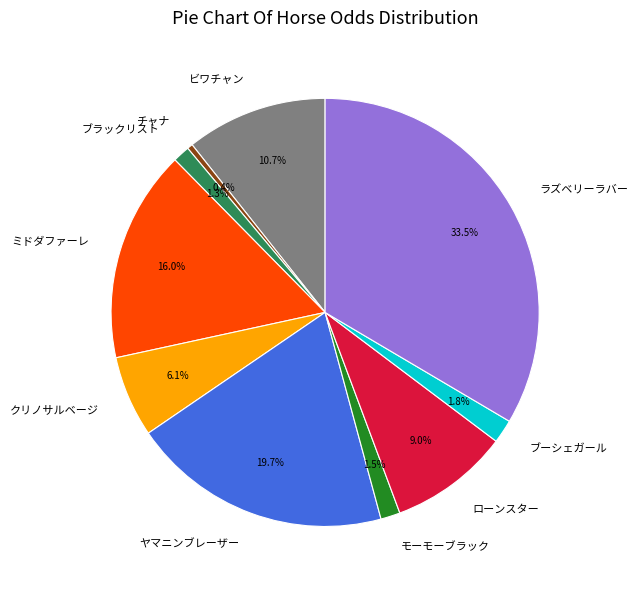

Count the number of slices in the pie.

10